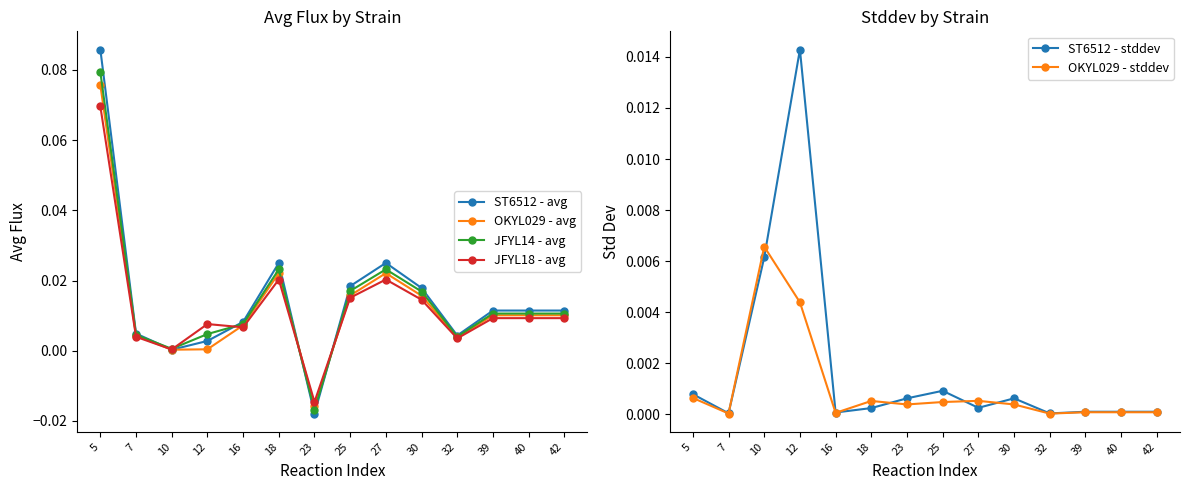

Count the number of categories in the chart.

14